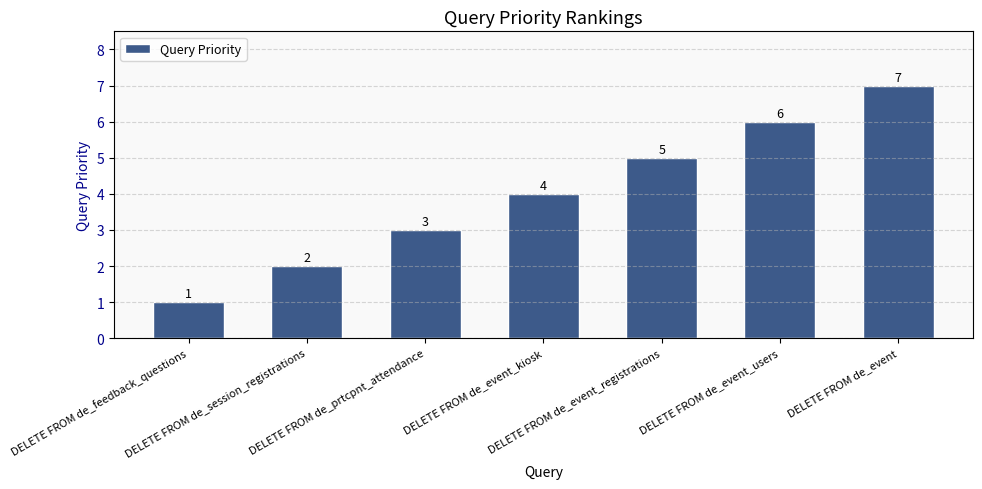

What is the maximum value shown in the chart?

7